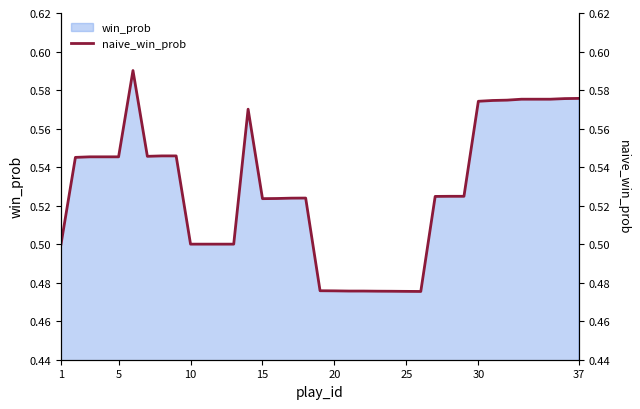

How many lines are shown in the chart?

1